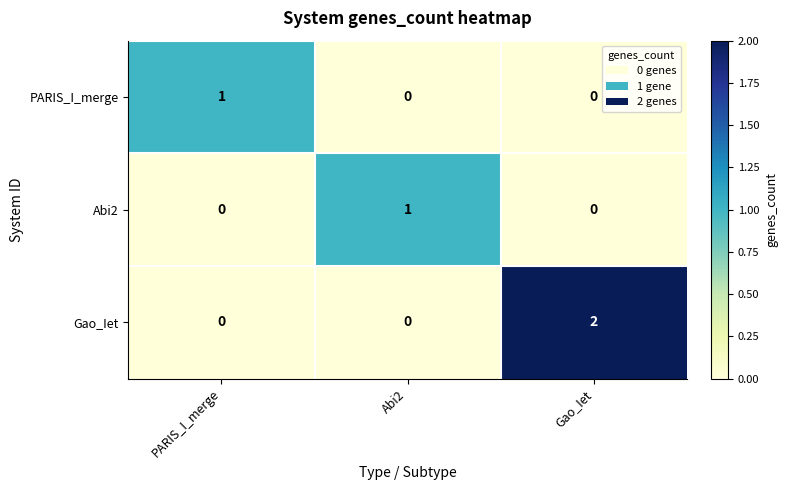

Which series has the largest total across all categories?

Gao_Iet